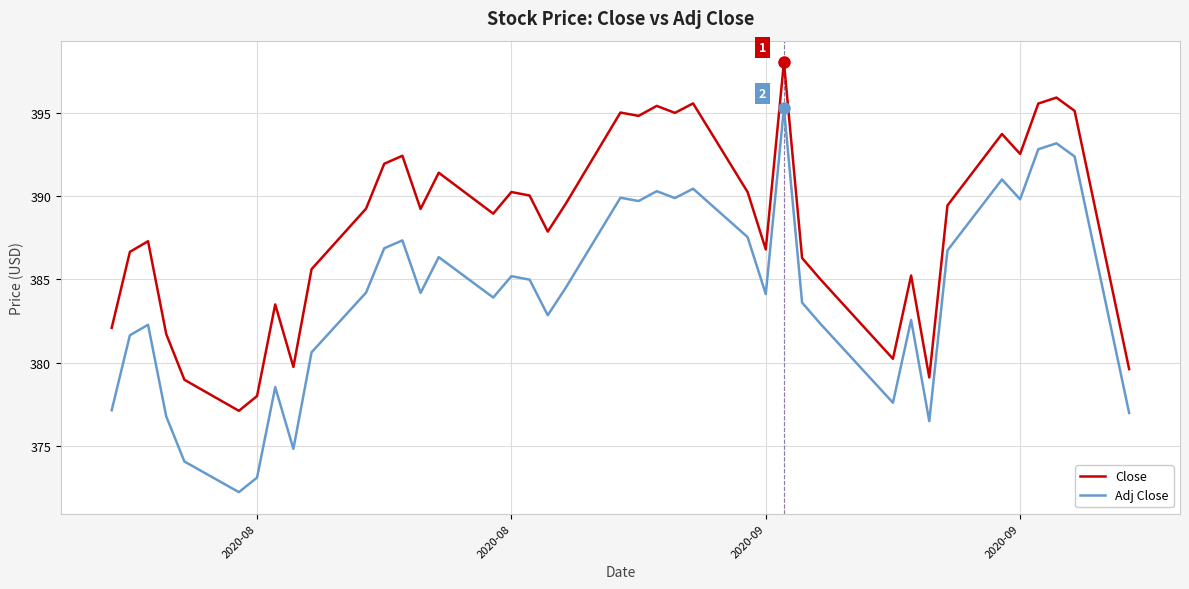

What is the maximum value for Adj Close?

395.3